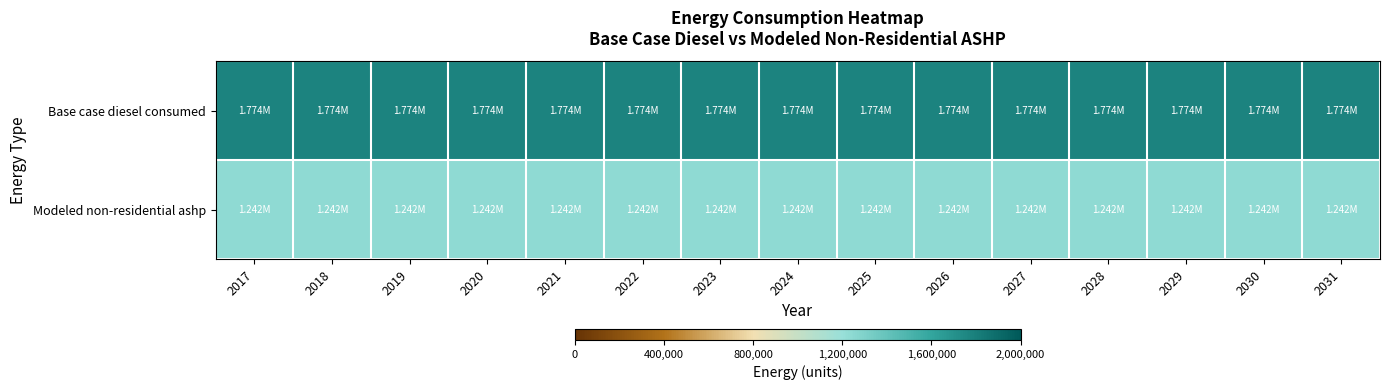

What is the maximum value shown in the chart?

1774496.8